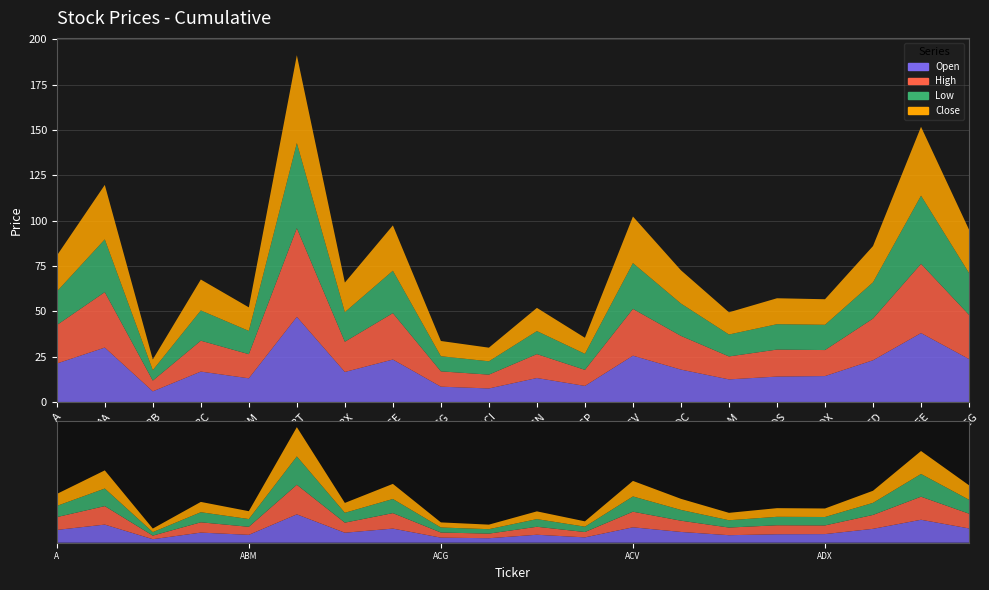

Reading left to right, list all the values displayed in this chart.

Open: A=21.2	AA=30.0	ABB=5.8	ABC=16.8	ABM=13.1	ABT=47.0	ABX=16.6	ACE=23.4	ACG=8.4	ACI=7.5	ACN=13.2	ACP=8.8	ACV=25.5	ADC=17.9	ADM=12.4	ADS=14.0	ADX=14.3	AED=23.0	AEE=38.0	AEG=23.7
High: A=21.2	AA=30.6	ABB=5.9	ABC=17.0	ABM=13.3	ABT=49.0	ABX=16.7	ACE=25.6	ACG=8.4	ACI=7.6	ACN=13.2	ACP=8.9	ACV=25.8	ADC=18.6	ADM=12.7	ADS=14.9	ADX=14.3	AED=23.0	AEE=38.2	AEG=24.4
Low: A=18.5	AA=29.1	ABB=5.8	ABC=16.7	ABM=12.8	ABT=46.9	ABX=16.3	ACE=23.4	ACG=8.3	ACI=7.3	ACN=12.7	ACP=8.8	ACV=25.3	ADC=17.9	ADM=12.1	ADS=14.0	ADX=13.9	AED=20.0	AEE=37.6	AEG=23.1
Close: A=19.8	AA=30.0	ABB=5.9	ABC=17.0	ABM=13.0	ABT=48.5	ABX=16.3	ACE=25.0	ACG=8.4	ACI=7.5	ACN=12.8	ACP=8.8	ACV=25.7	ADC=18.3	ADM=12.2	ADS=14.3	ADX=14.1	AED=20.0	AEE=38.0	AEG=23.9